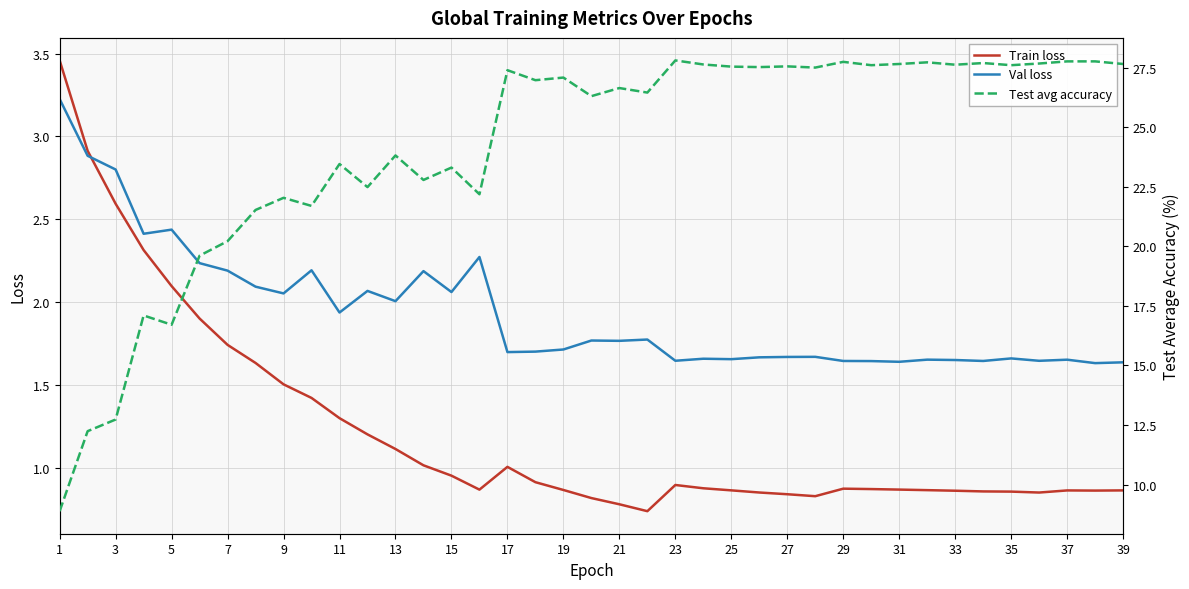

Reading right to left, list all the values displayed in this chart.

Train loss: 0.9	0.9	0.9	0.8	0.9	0.9	0.9	0.9	0.9	0.9	0.9	0.8	0.8	0.8	0.9	0.9	0.9	0.7	0.8	0.8	0.9	0.9	1.0	0.9	1.0	1.0	1.1	1.2	1.3	1.4	1.5	1.6	1.7	1.9	2.1	2.3	2.6	2.9	3.5
Val loss: 1.6	1.6	1.7	1.6	1.7	1.6	1.6	1.7	1.6	1.6	1.6	1.7	1.7	1.7	1.7	1.7	1.6	1.8	1.8	1.8	1.7	1.7	1.7	2.3	2.1	2.2	2.0	2.1	1.9	2.2	2.1	2.1	2.2	2.2	2.4	2.4	2.8	2.9	3.2
Test avg accuracy: 27.7	27.8	27.8	27.7	27.6	27.7	27.6	27.7	27.7	27.6	27.8	27.5	27.6	27.5	27.6	27.6	27.8	26.5	26.6	26.3	27.1	27.0	27.4	22.2	23.3	22.8	23.8	22.5	23.5	21.7	22.0	21.5	20.2	19.6	16.7	17.1	12.7	12.2	8.9